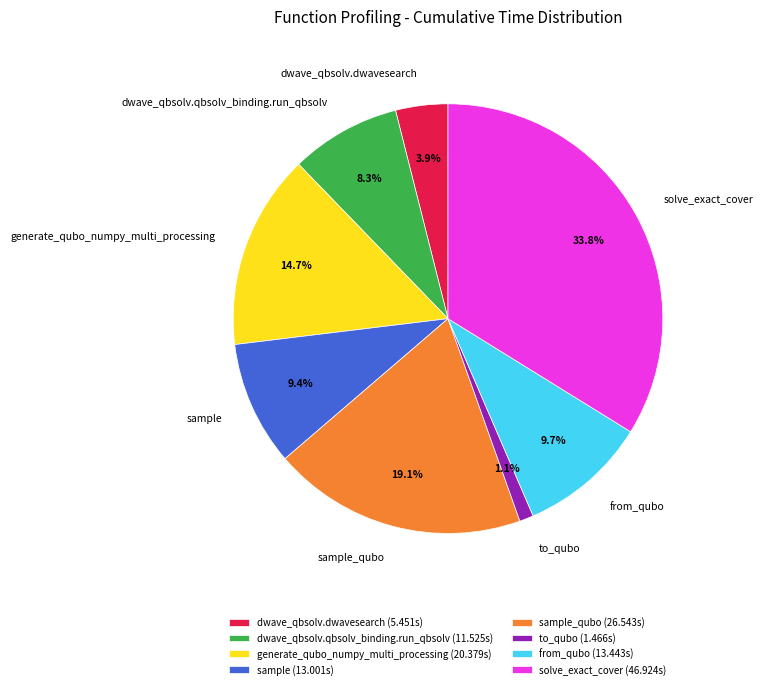

Does any single category account for the majority?

No